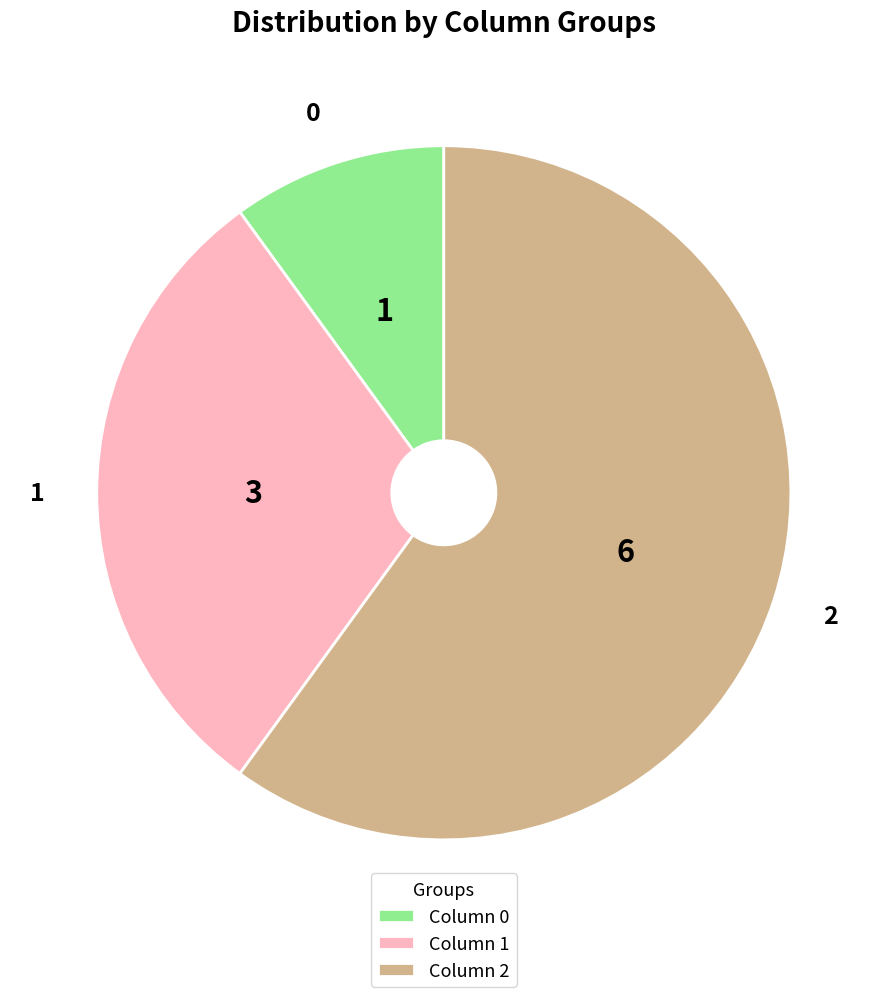

How many segments does this pie chart have?

3